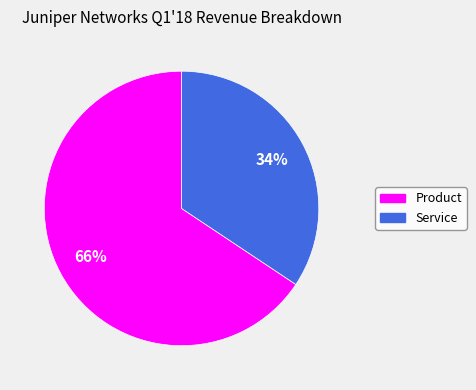

True or false: Service accounts for 22% of the total.

False